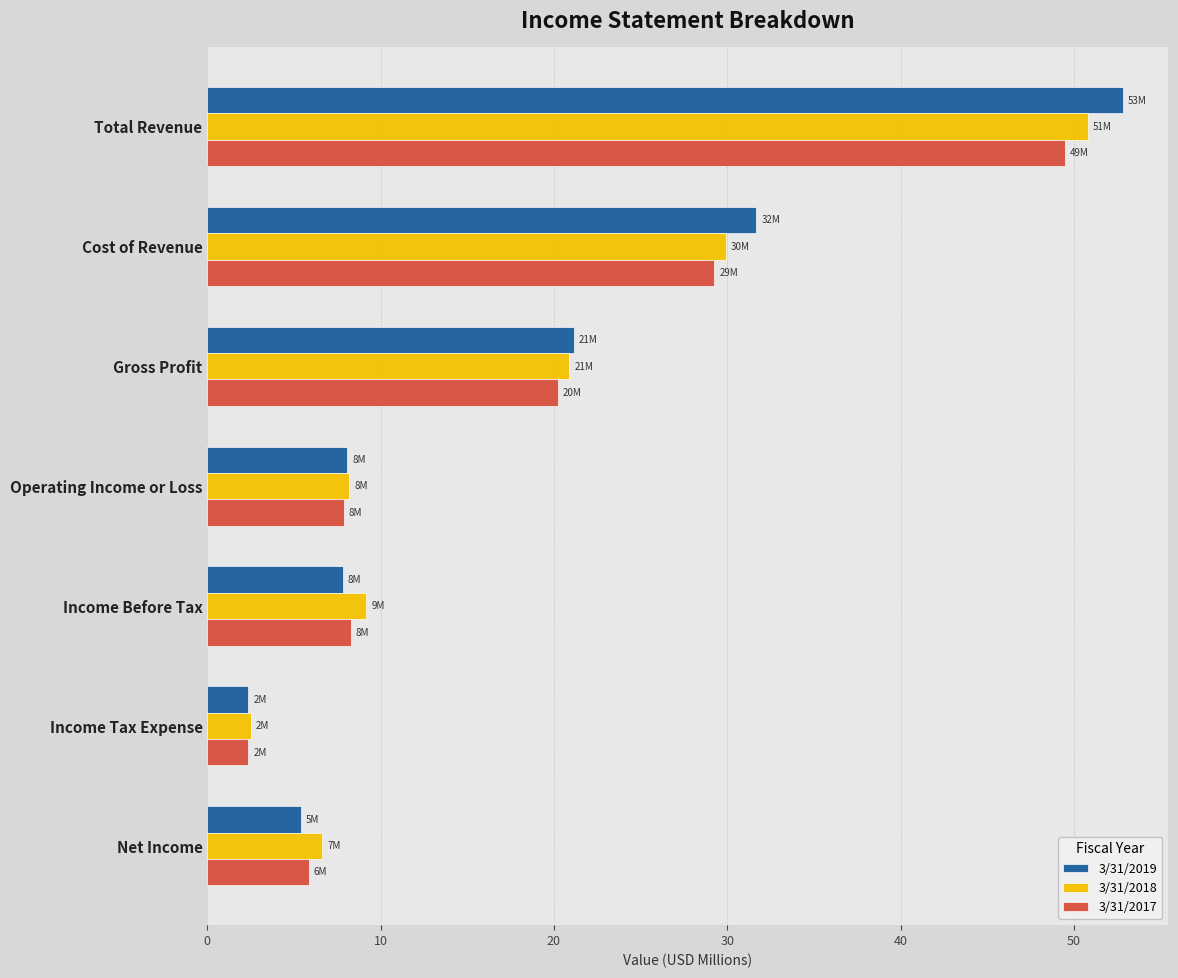

What is the difference between the maximum and minimum values in the 3/31/2017 series?

47.1